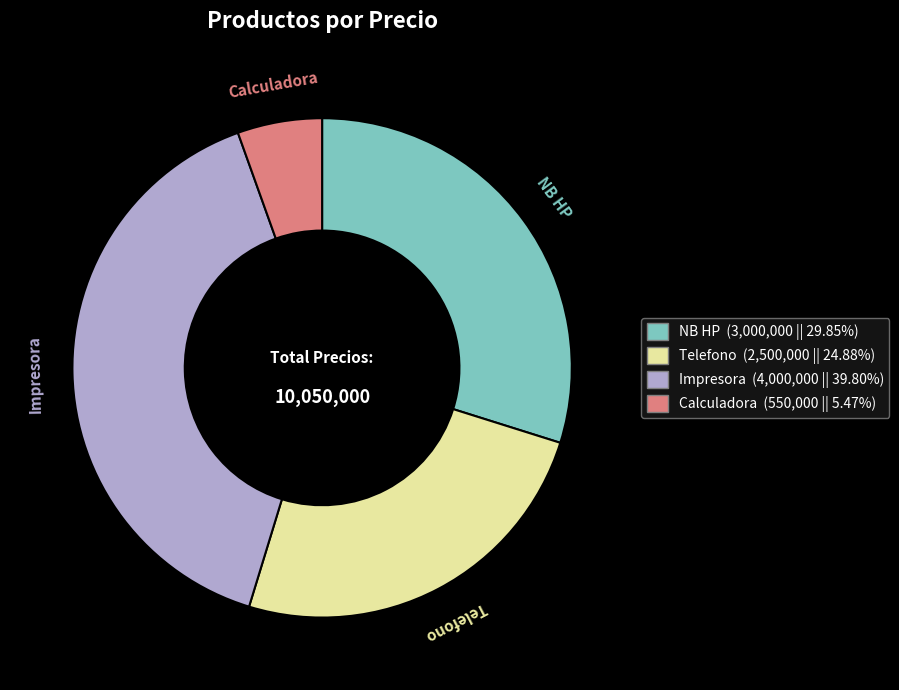

Which category has the biggest portion of the pie?

Impresora